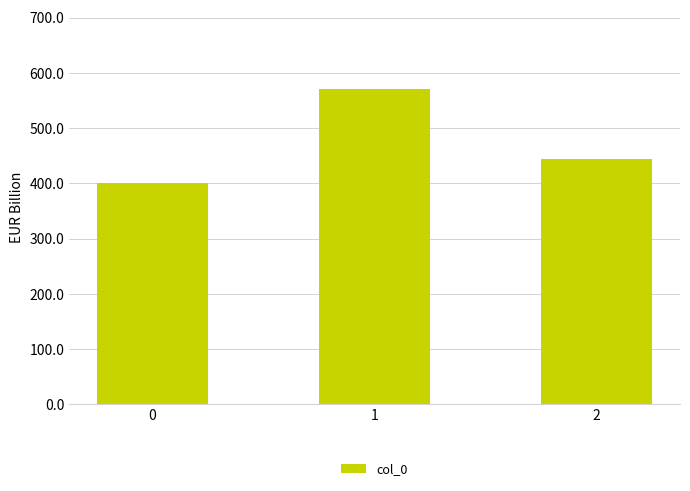

Reading right to left, list all the values displayed in this chart.

2=444.4	1=571.4	0=400.0